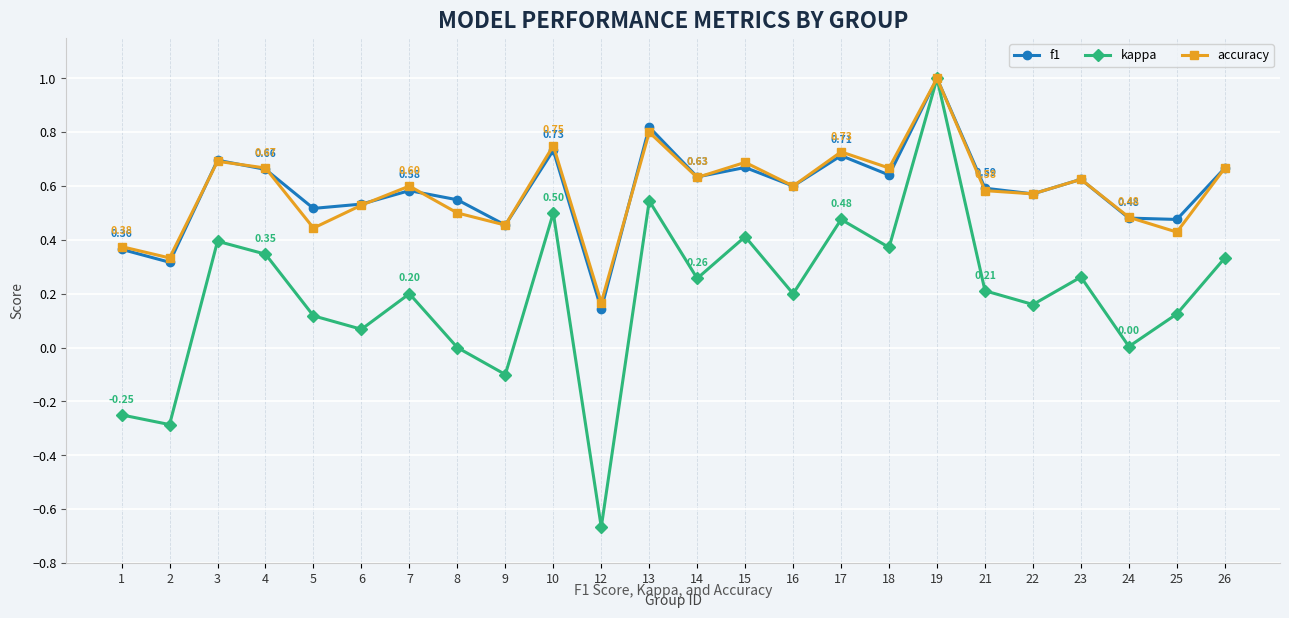

Which series has the largest range (max minus min)?

kappa